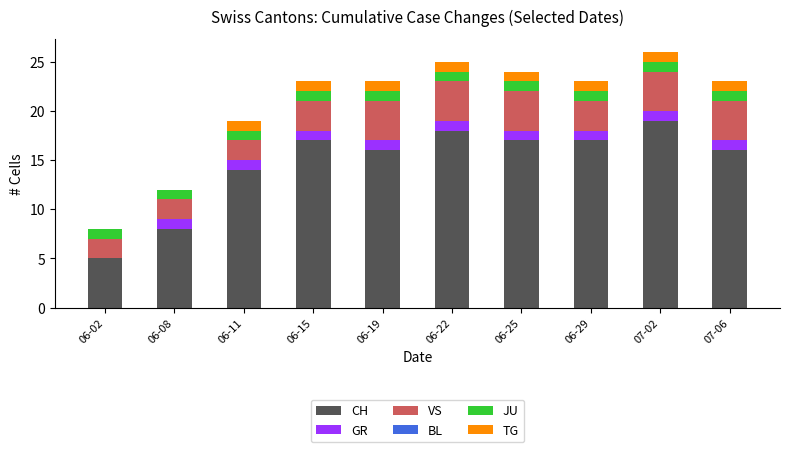

At which label is CH closest to 12?

06-11